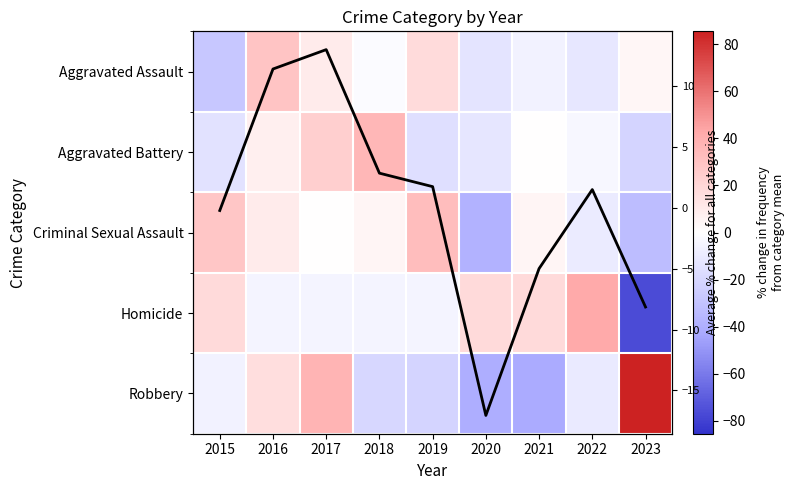

Rank the series by their maximum value, from highest to lowest.

Robbery, Homicide, Aggravated Battery, Criminal Sexual Assault, Aggravated Assault, Avg % change for all categories